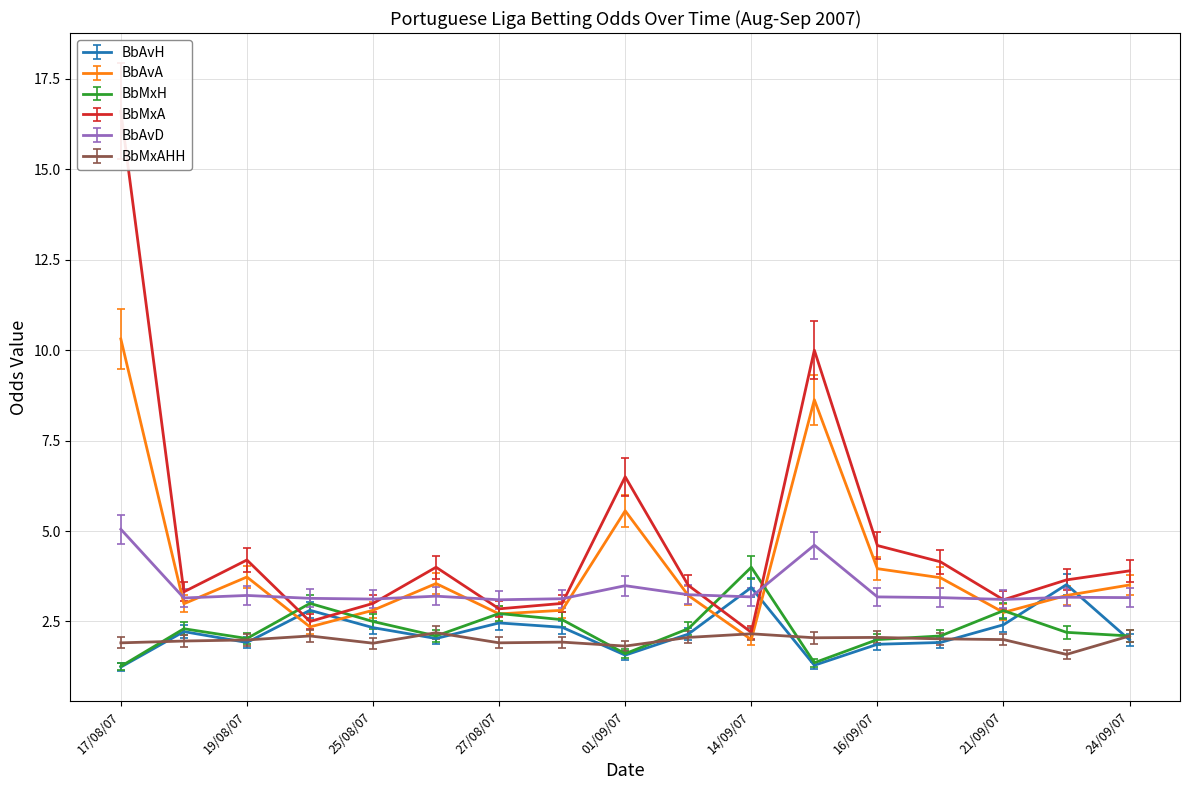

What is the minimum value shown in the chart?

1.2